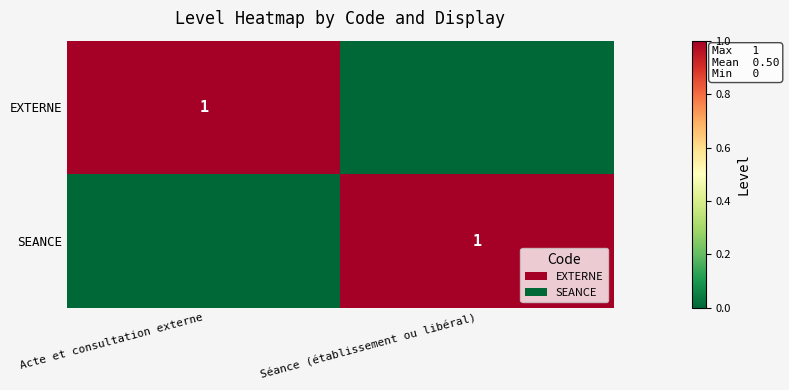

The SEANCE series shows 2 at Séance (établissement ou libéral). True or false?

False